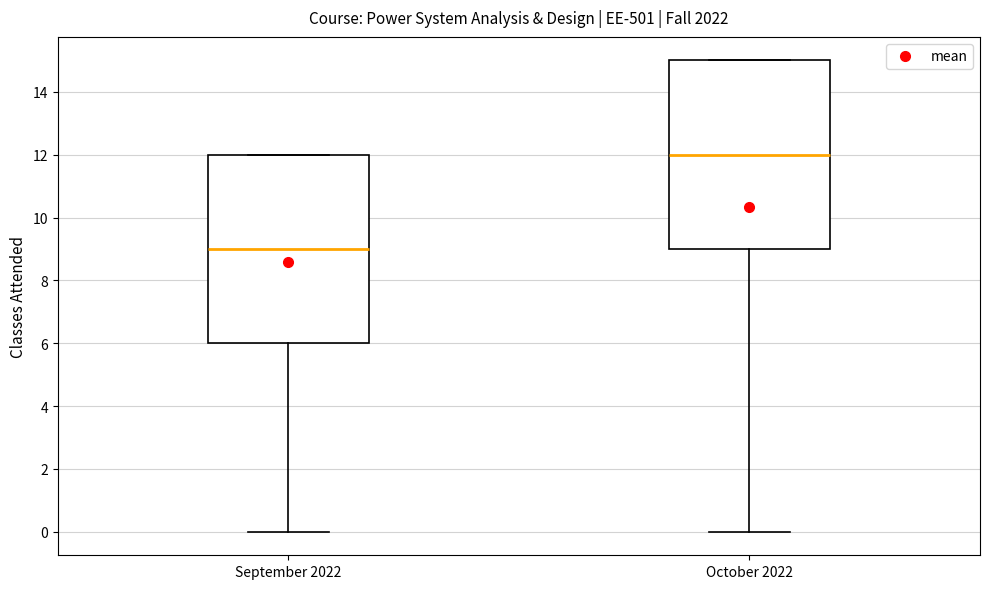

Which box has the highest median line?

October 2022